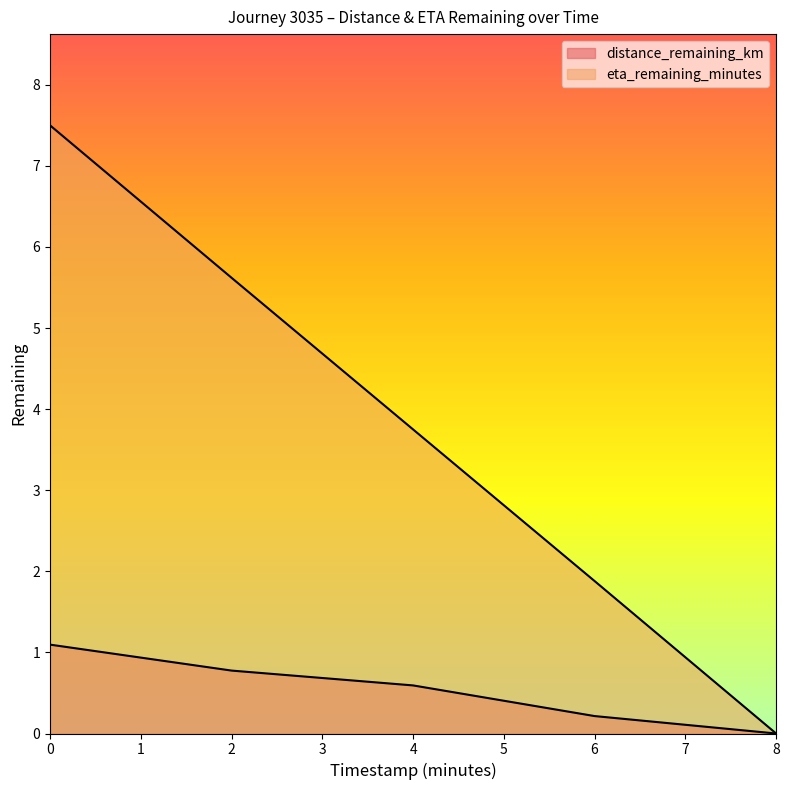

List the series in order of their peak value, highest first.

eta_remaining_minutes, distance_remaining_km